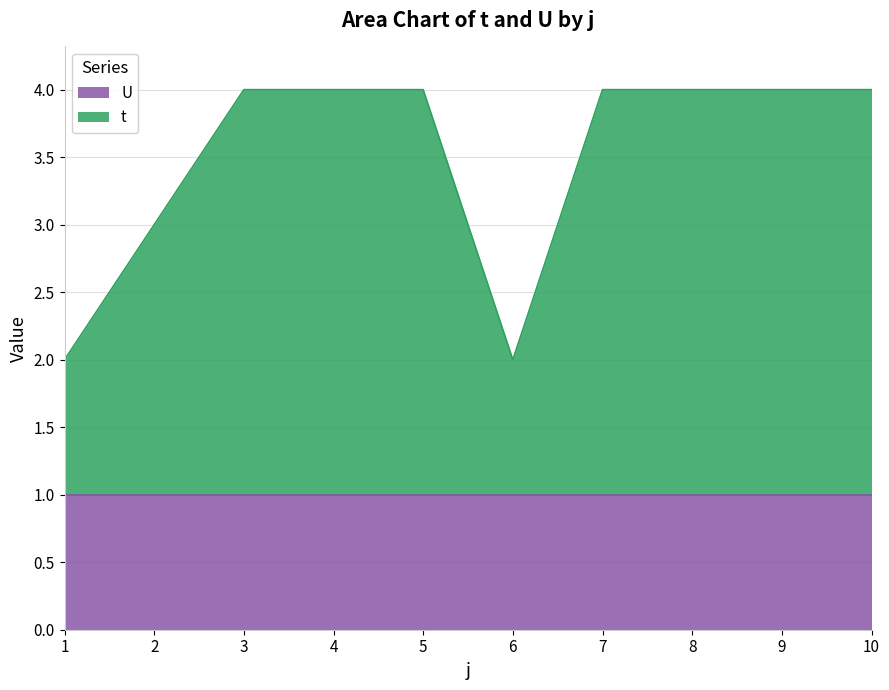

Which has a higher value, 7 or 5?

7